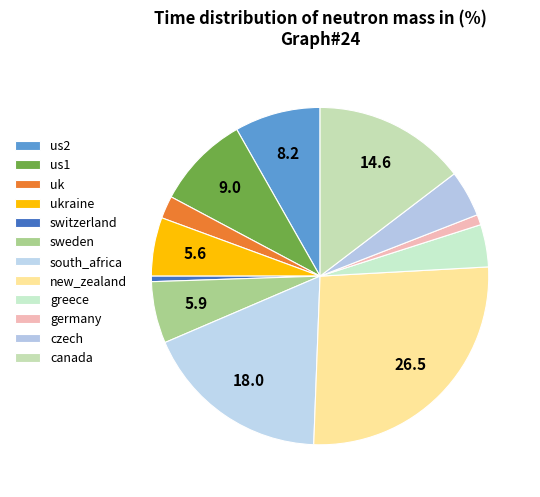

Which slice is the largest?

new_zealand